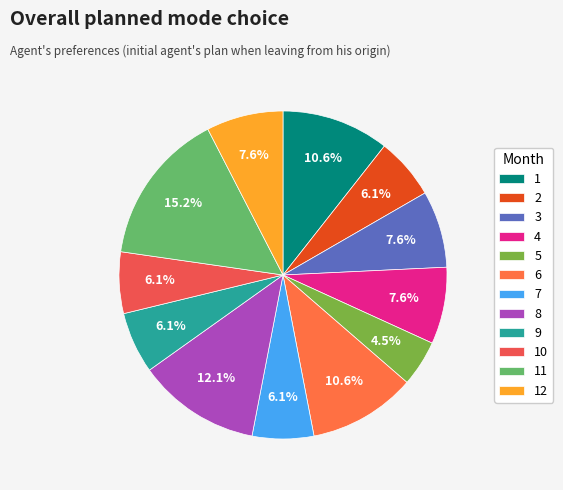

Is 4 the majority of the pie?

No